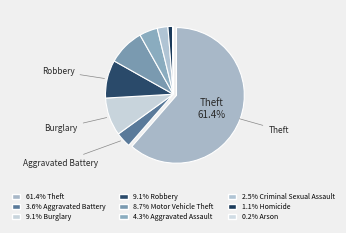

Which category has the smallest portion of the pie?

Arson